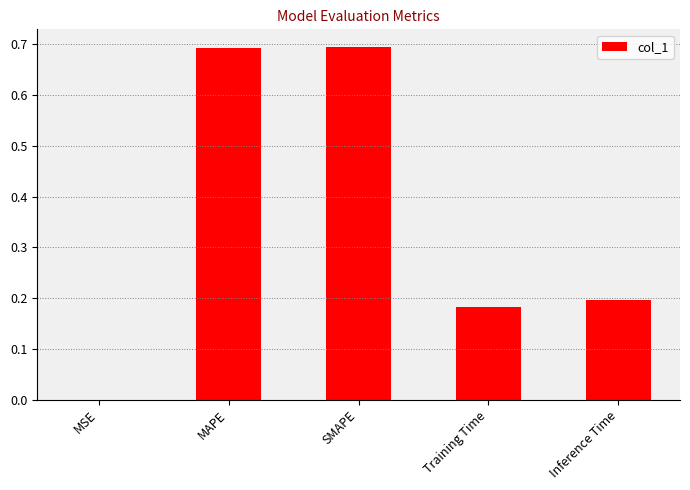

The value at Inference Time is 0.2. True or false?

True